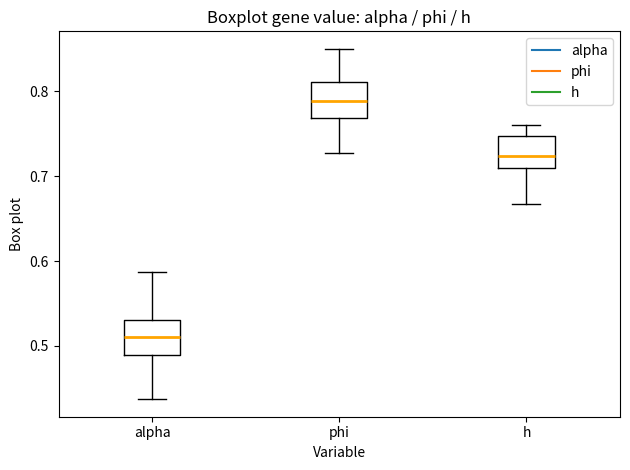

Which box's median line is the highest?

phi